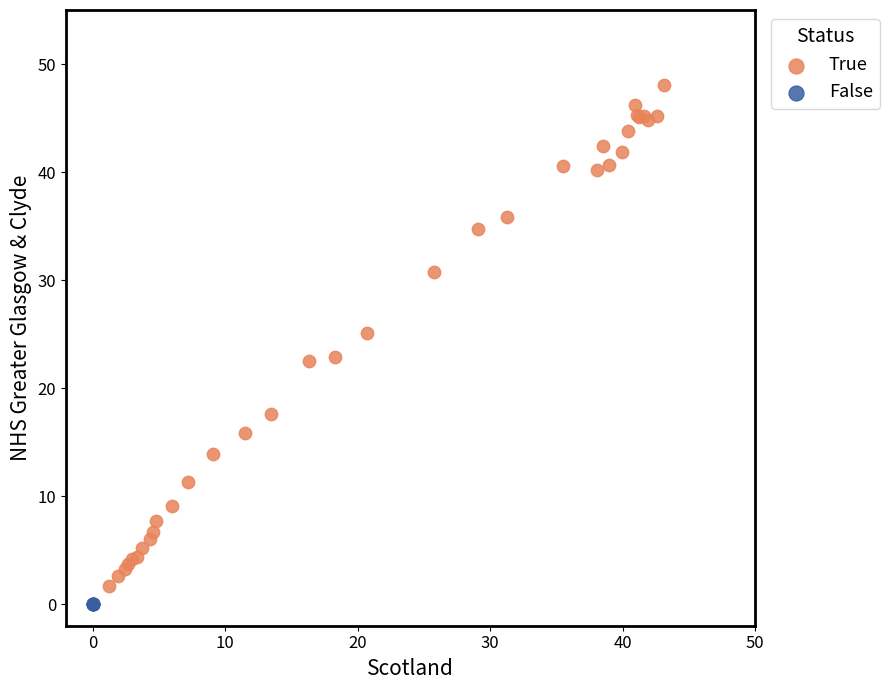

What are all the series names shown in the legend?

True, False